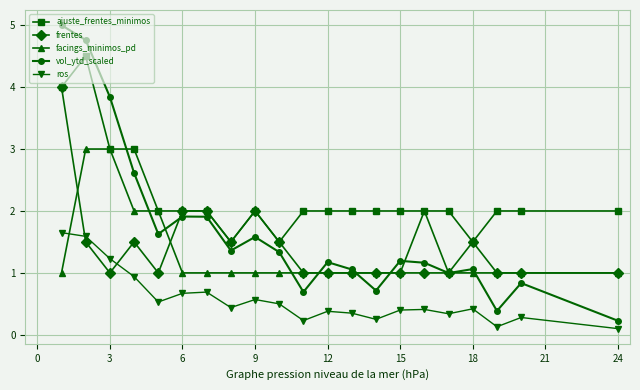

What is the average value of the vol_ytd_scaled series?

1.7